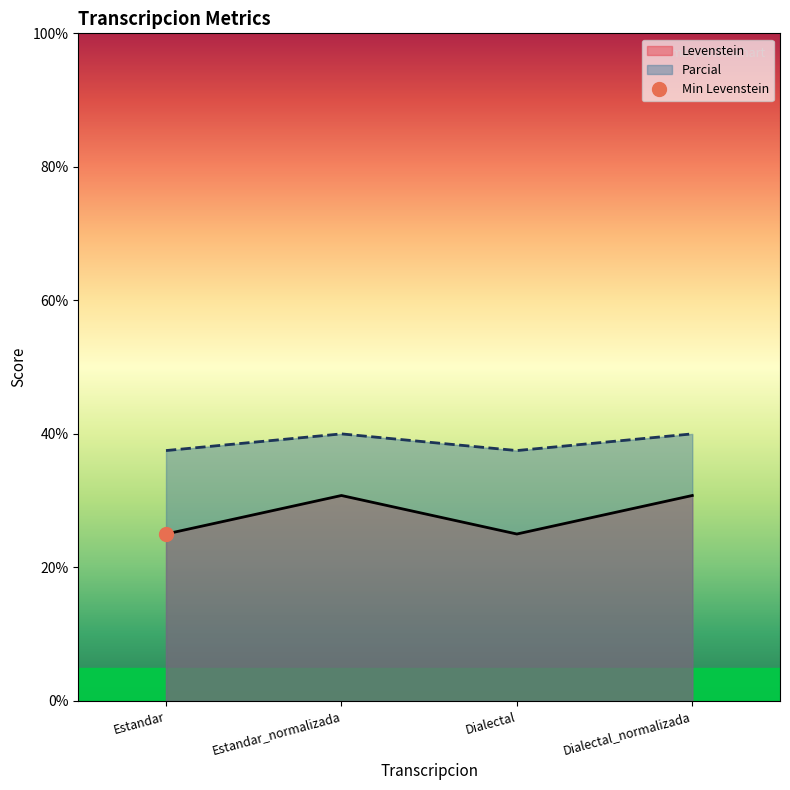

Reading left to right, transcribe all the data shown in this chart.

Levenstein: Estandar=25.0	Estandar_normalizada=30.8	Dialectal=25.0	Dialectal_normalizada=30.8
Parcial: Estandar=37.5	Estandar_normalizada=40.0	Dialectal=37.5	Dialectal_normalizada=40.0